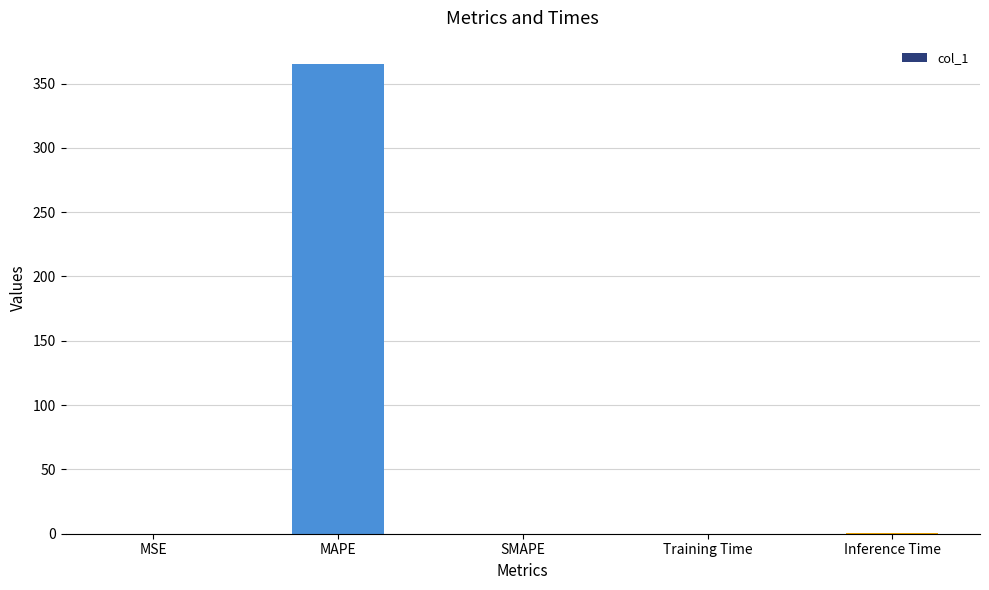

Are the bars grouped side by side (vs. stacked)?

No